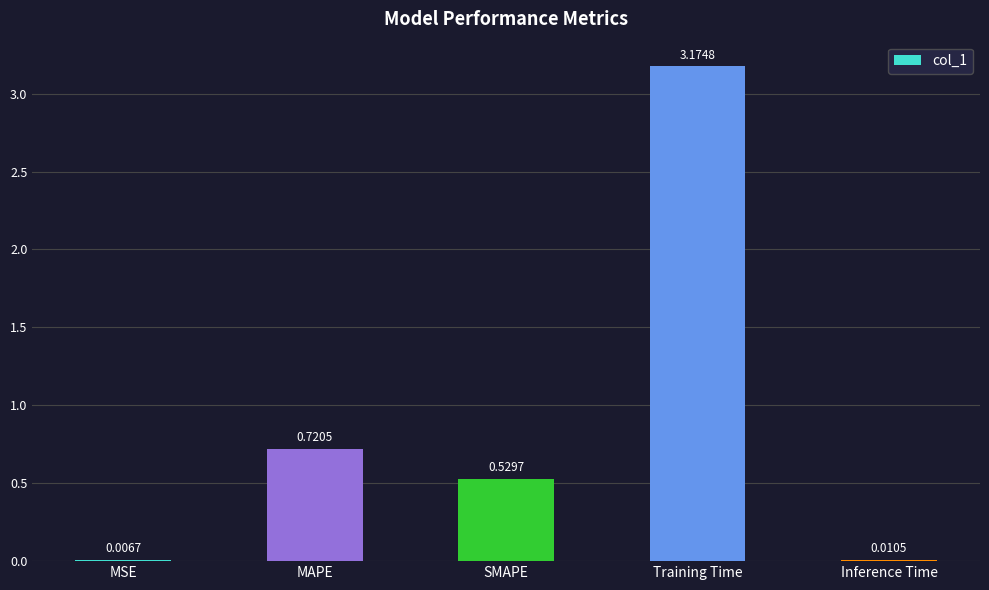

Which label corresponds to the largest value in the chart?

Training Time